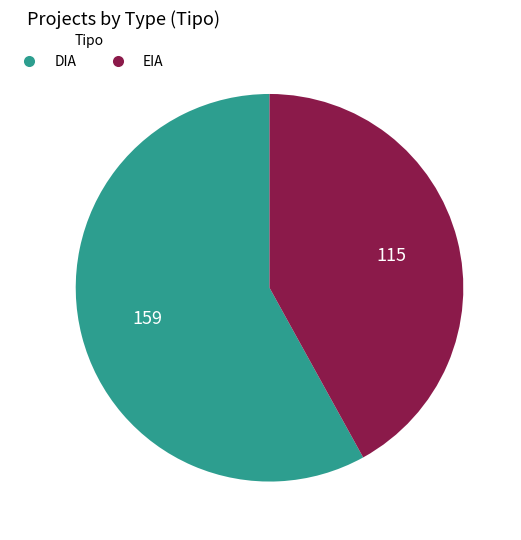

Between DIA and EIA, which is larger?

DIA